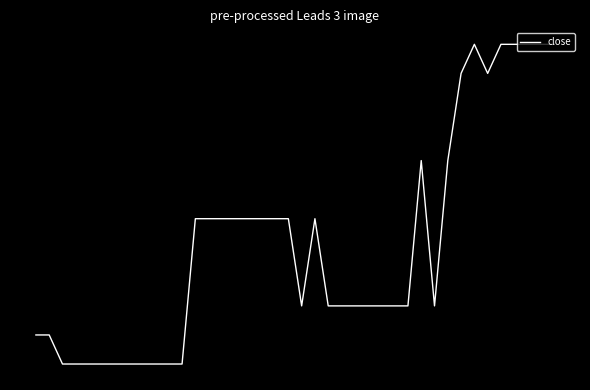

Does the chart display data point markers on the line(s)?

No